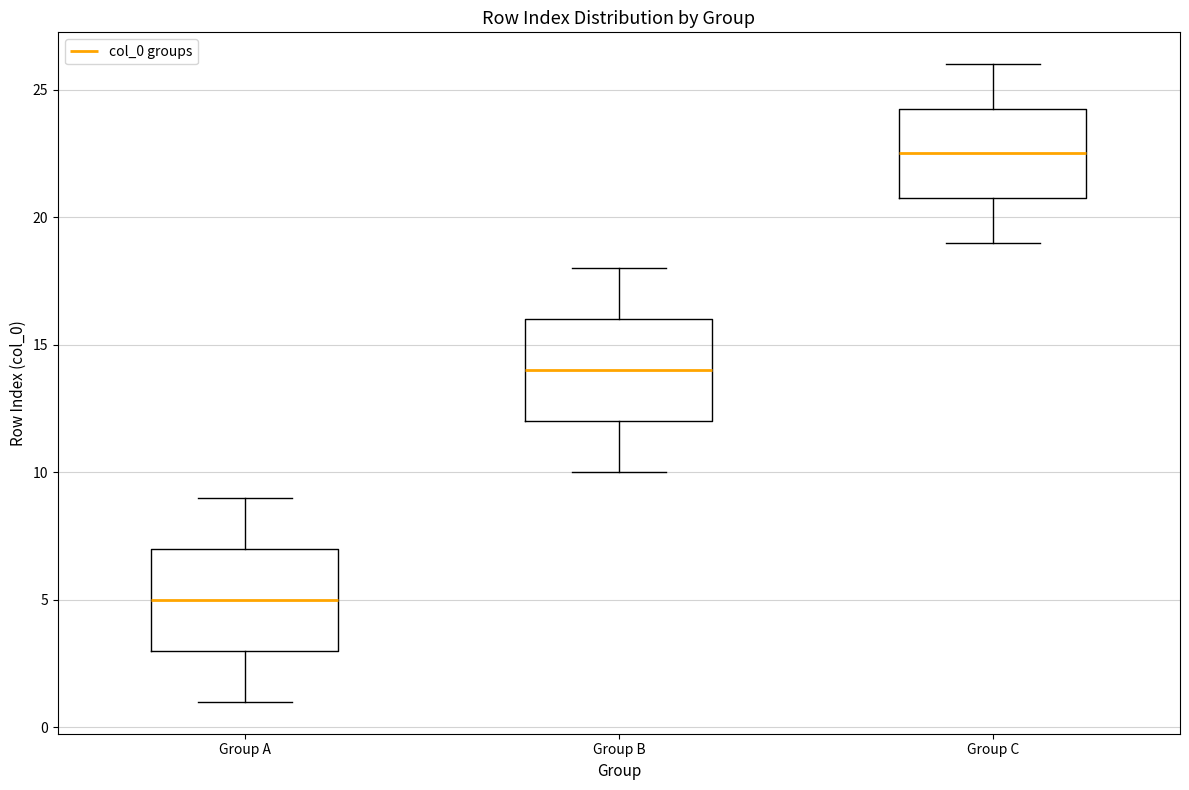

Reading left to right, transcribe this box plot: for each box, give where its median line is, the range the box spans, and where its two whiskers end, as read against the y-axis. The values are not printed on the chart, so give them approximately, as read against the axis.

Group A: median 5.0, box 3.0 to 7.0, whiskers 1.0 to 9.0
Group B: median 14.0, box 12.0 to 16.0, whiskers 10.0 to 18.0
Group C: median 22.5, box 21.0 to 24.5, whiskers 19.0 to 26.0